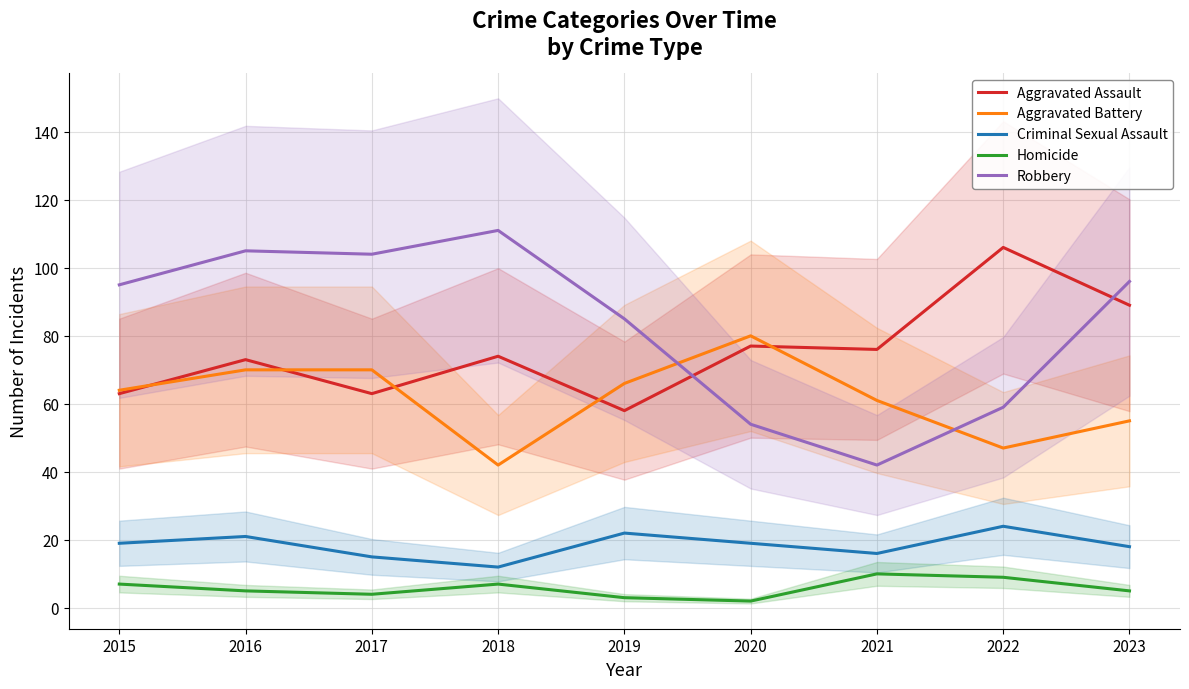

How many data points in Homicide are above 5?

4